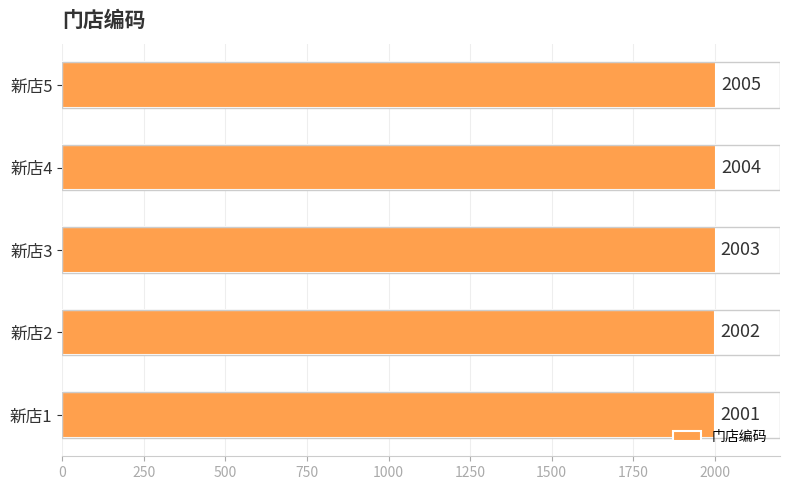

What is the change in value from 新店1 to 新店4?

+3